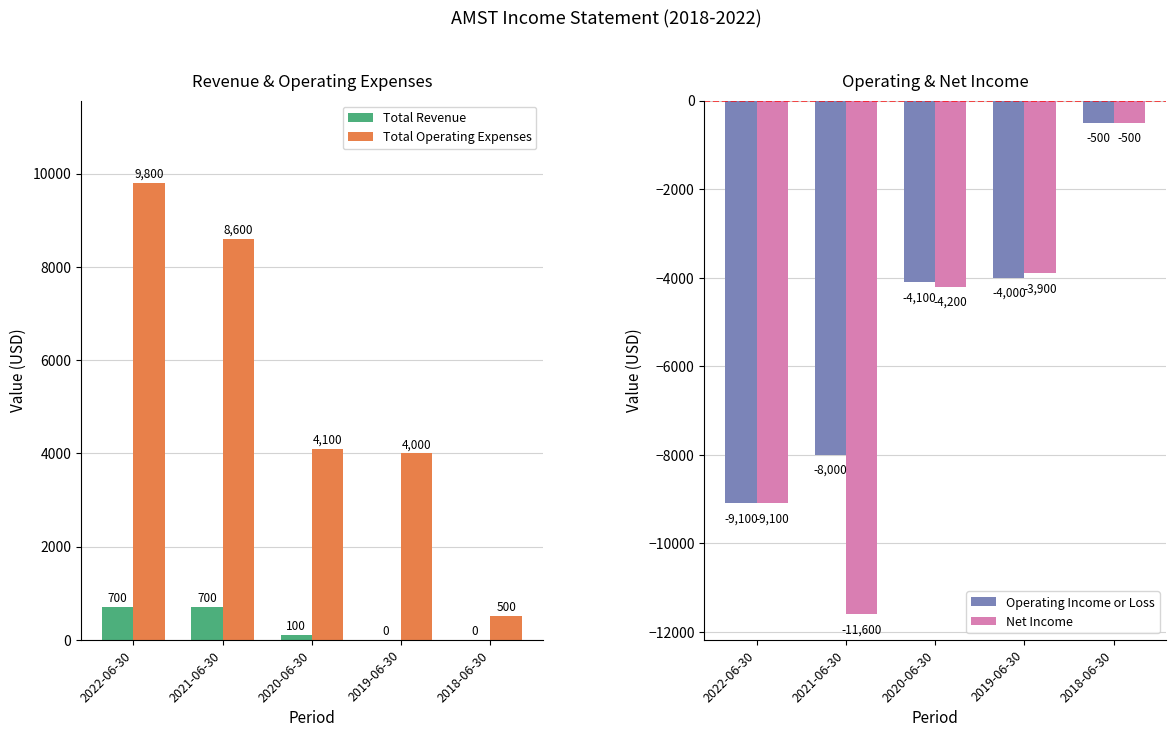

Rank the series by their maximum value, from highest to lowest.

Total Operating Expenses, Total Revenue, Operating Income or Loss, Net Income